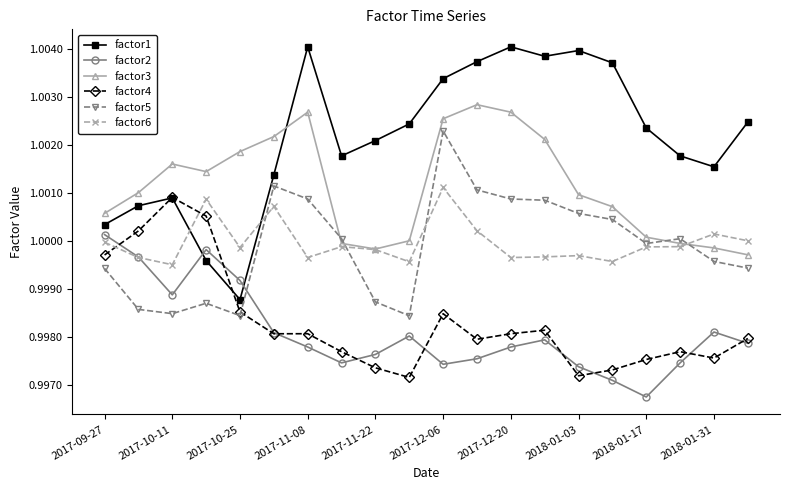

True or false: factor2 and factor3 cross at least once.

False